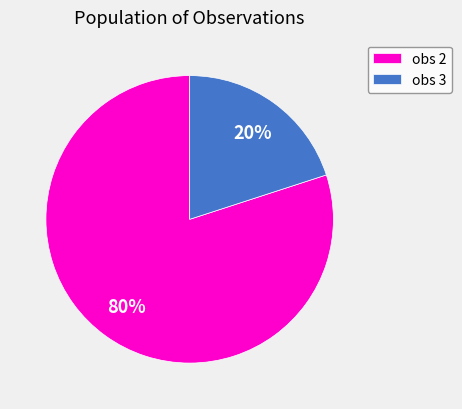

To the nearest percent, what portion does obs 3 represent?

20%